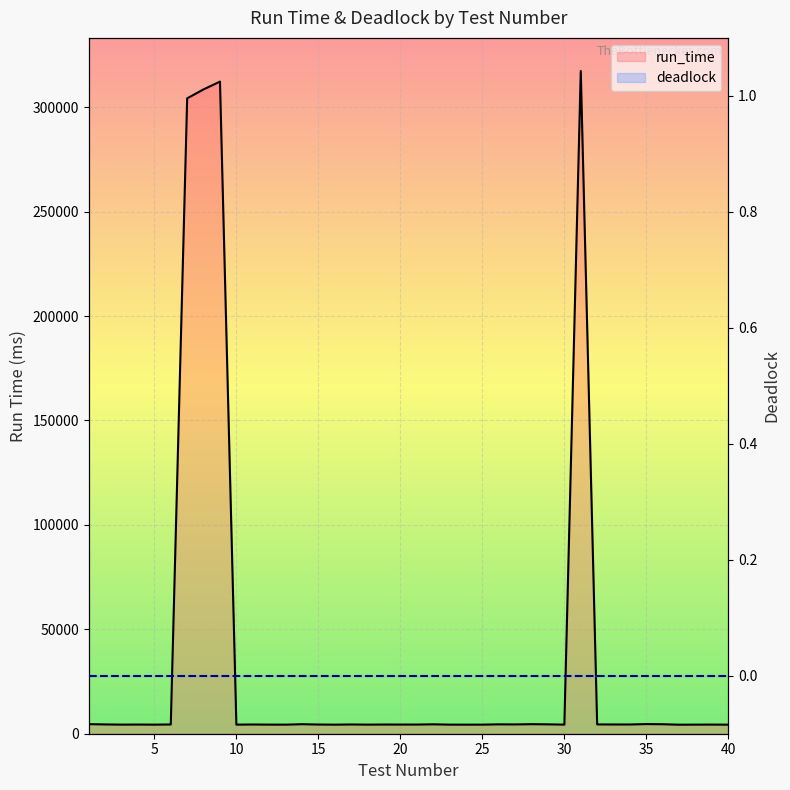

Does the chart display data point markers on the line(s)?

No